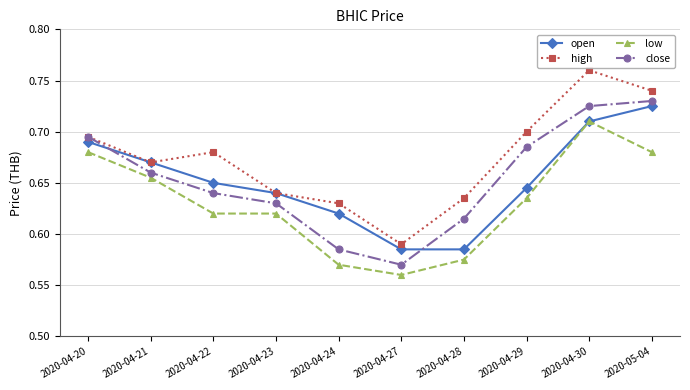

Is it true that low equals 1.0 at 2020-04-23?

False